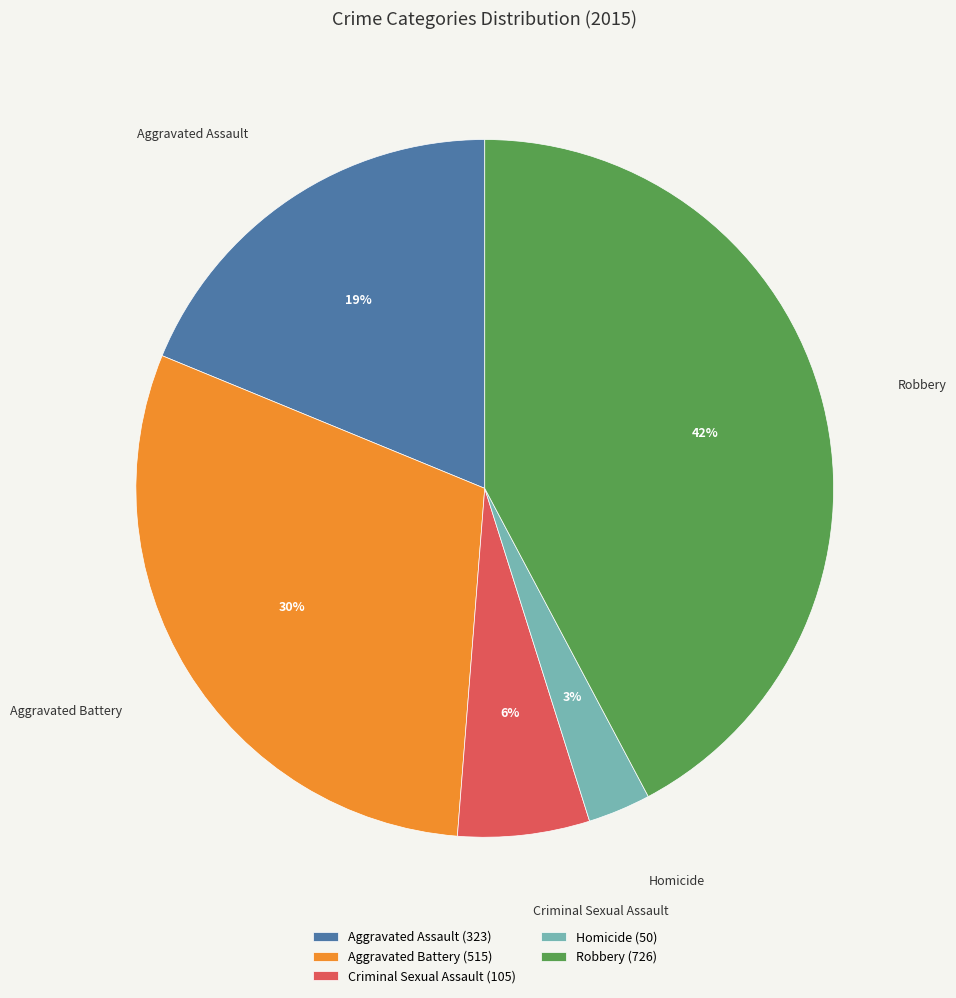

Which slice is the largest?

Robbery